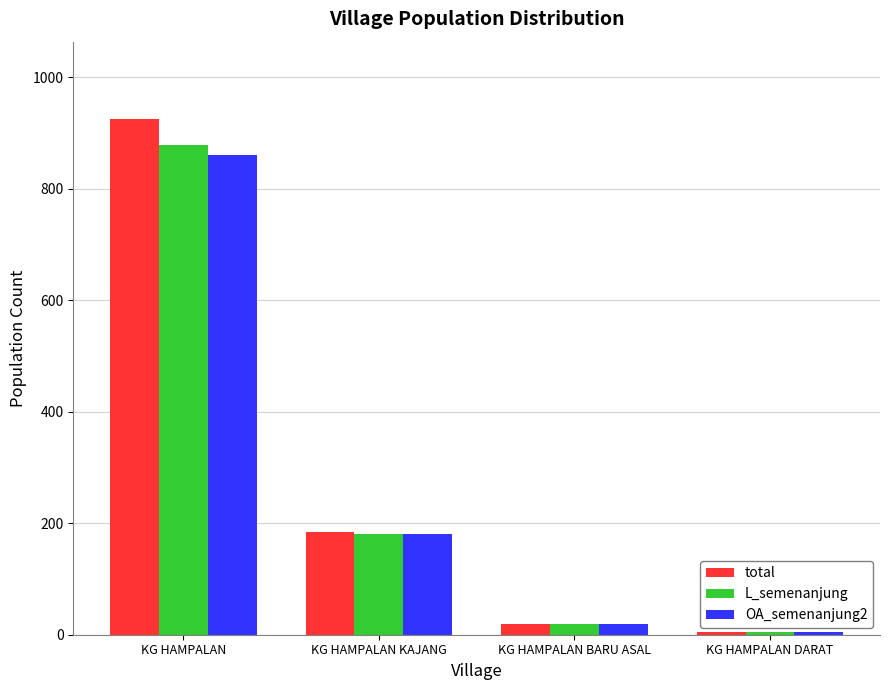

Which series has the widest spread of values?

total